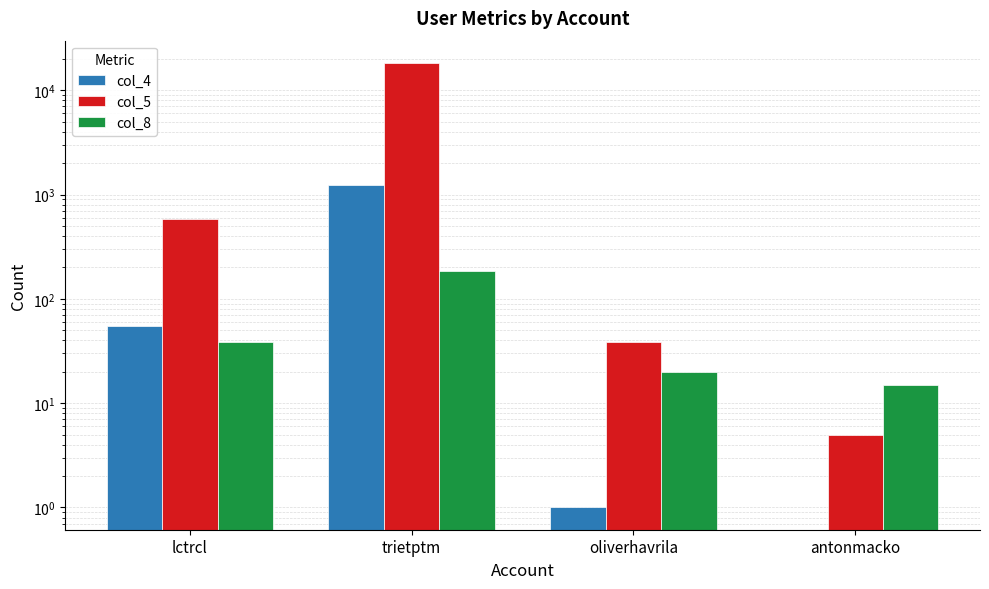

How many data points does each series have?

4